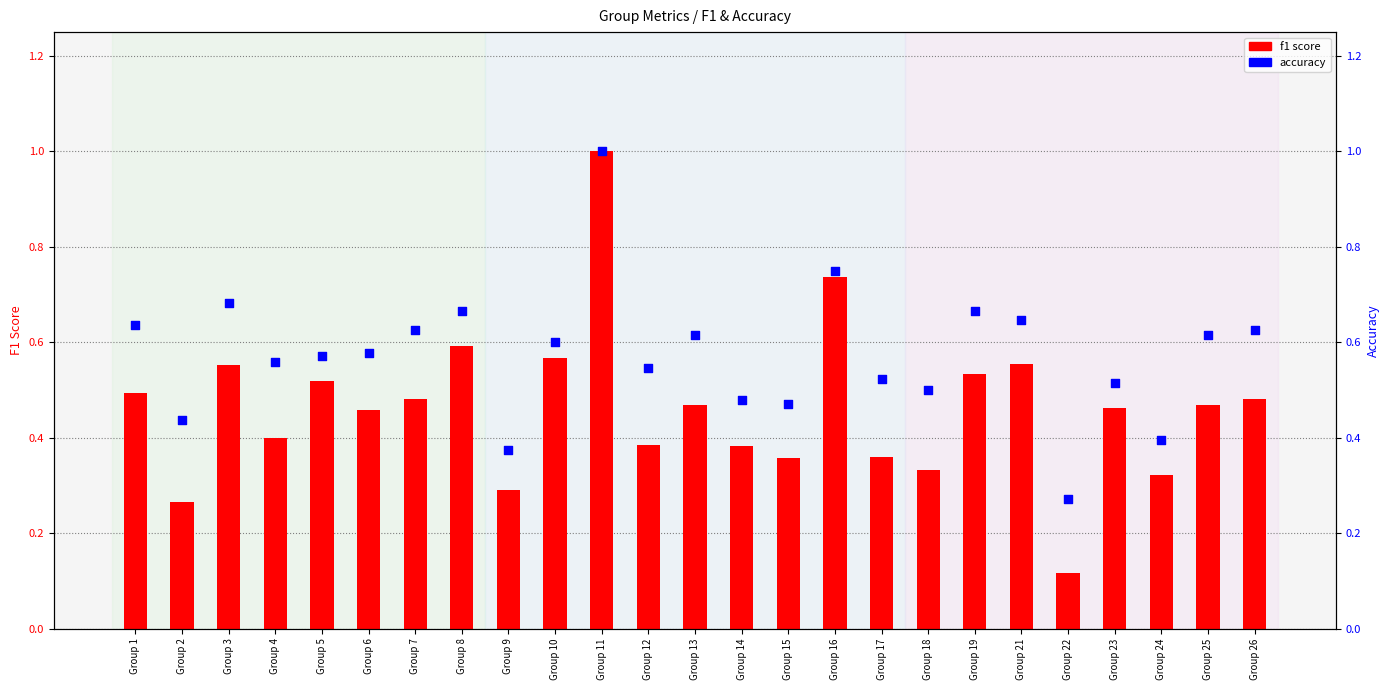

At which category is the sum across all series the highest?

Group 11